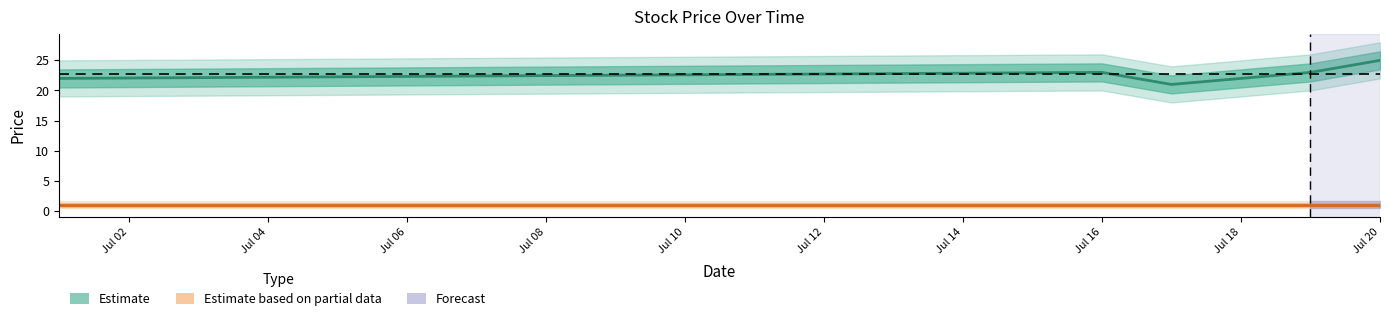

What is the average value?

23